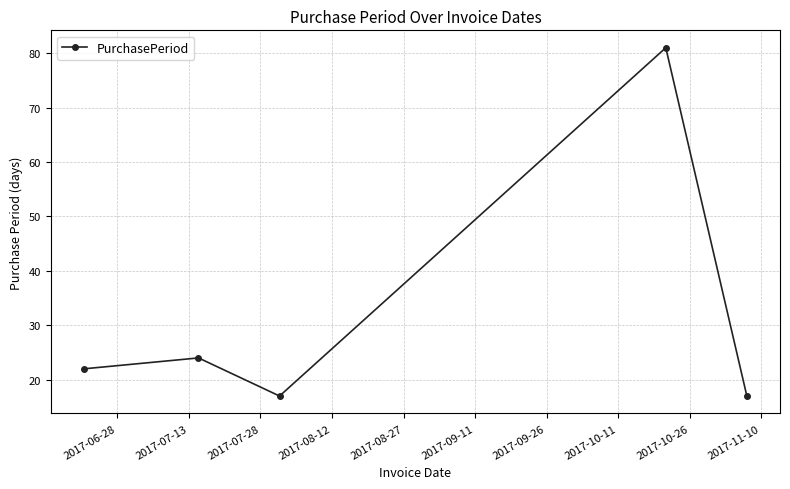

What is the sum of all values?

161